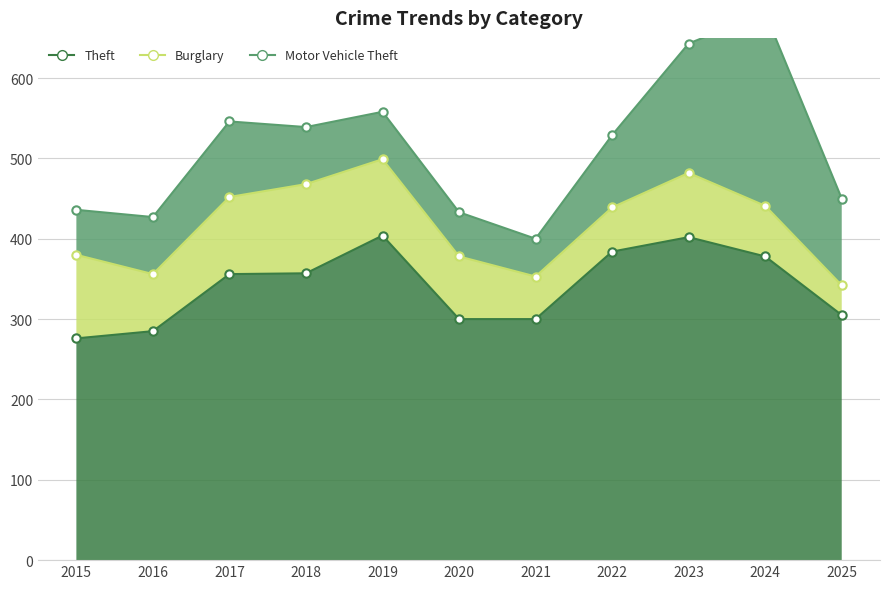

True or false: Theft and Burglary intersect in this chart.

False